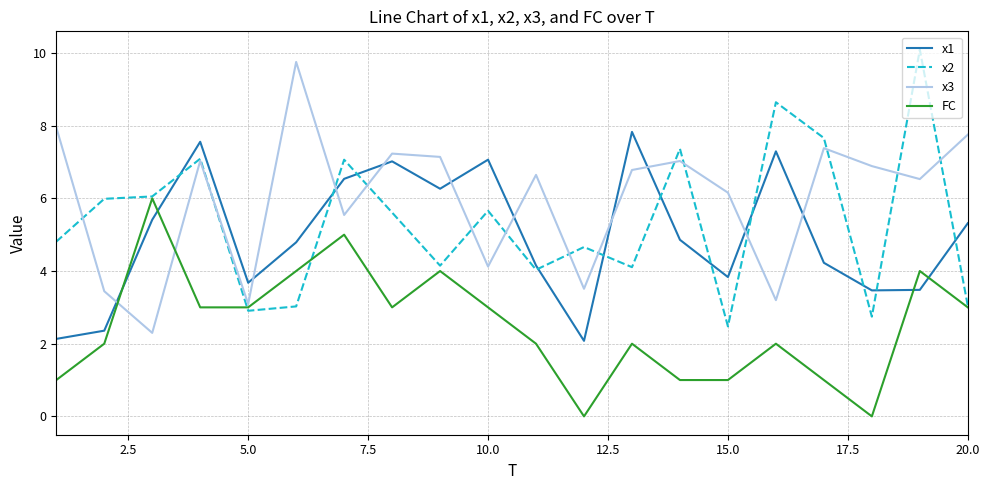

After their last crossing, which series has the higher values: x1 or x3?

x3